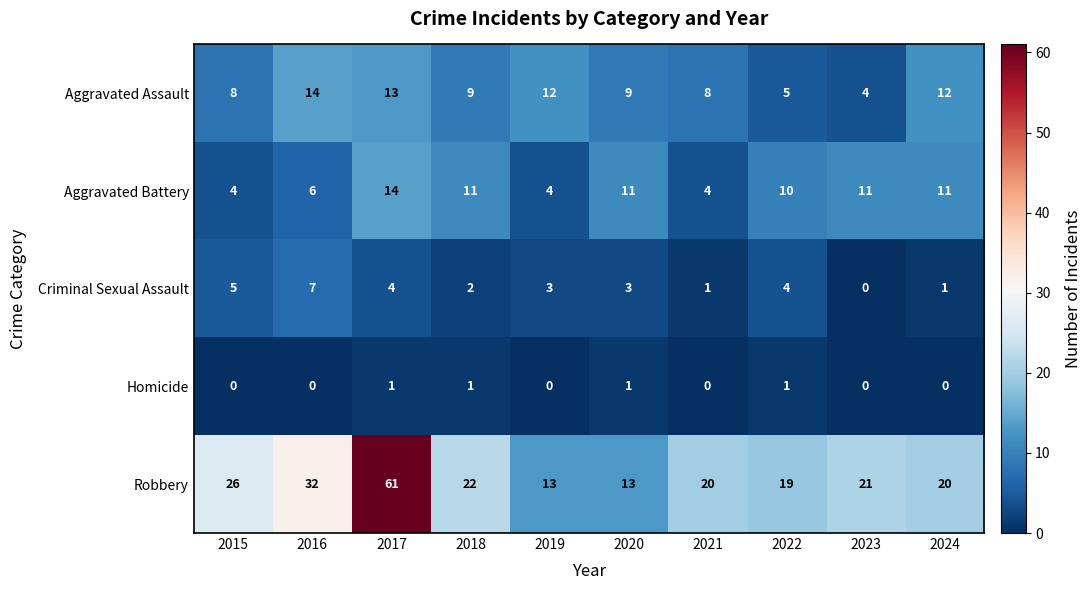

The value of Aggravated Battery at 2019 is 6. True or false?

False